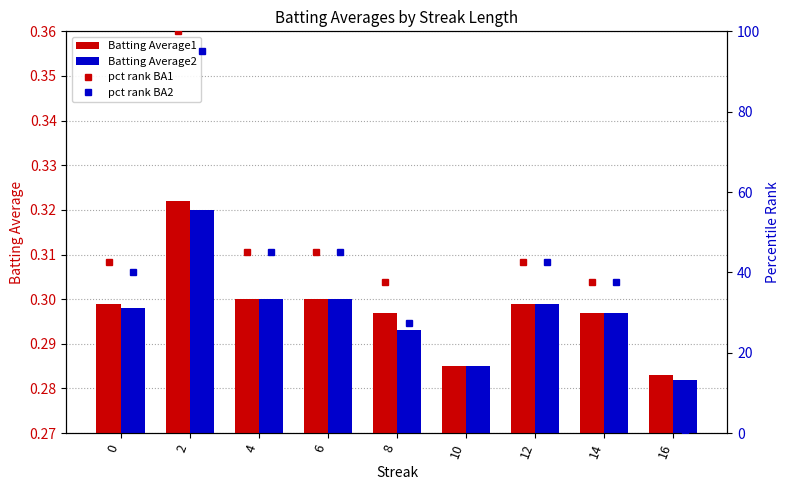

At which label is Batting Average2 closest to 0?

16